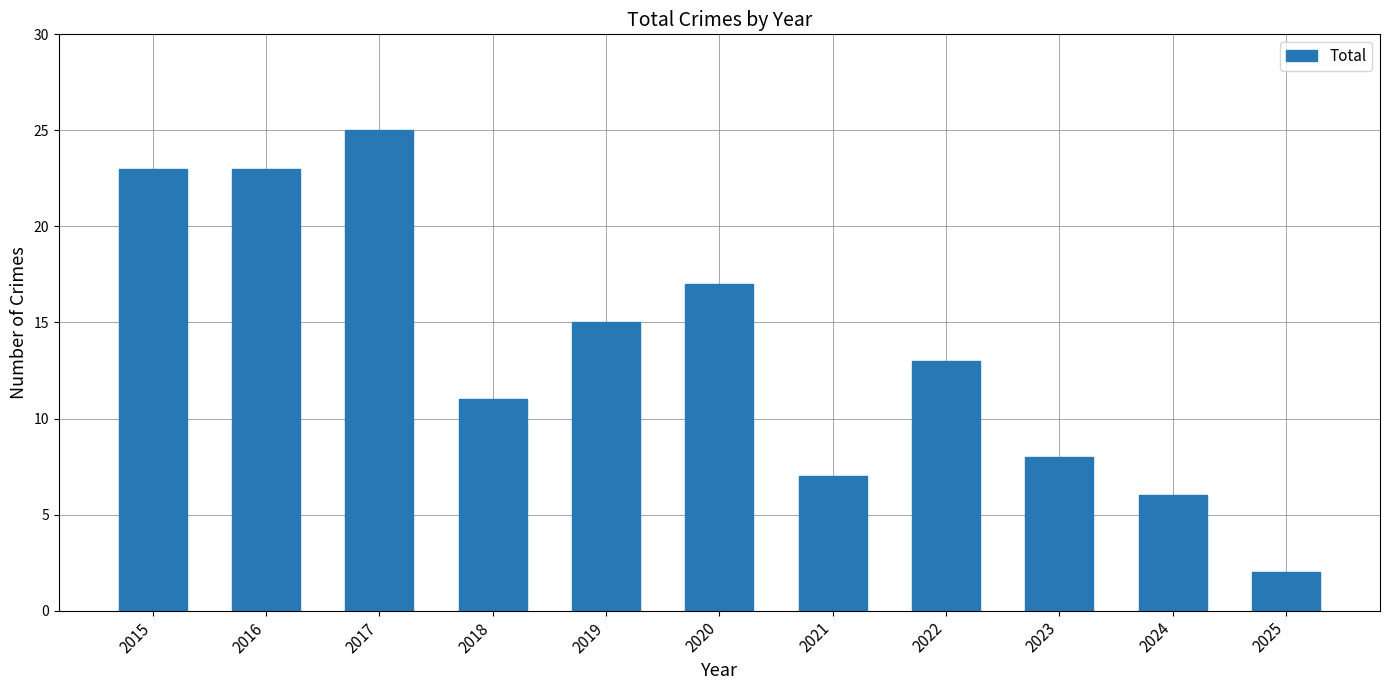

Which label corresponds to the smallest value in the chart?

2025